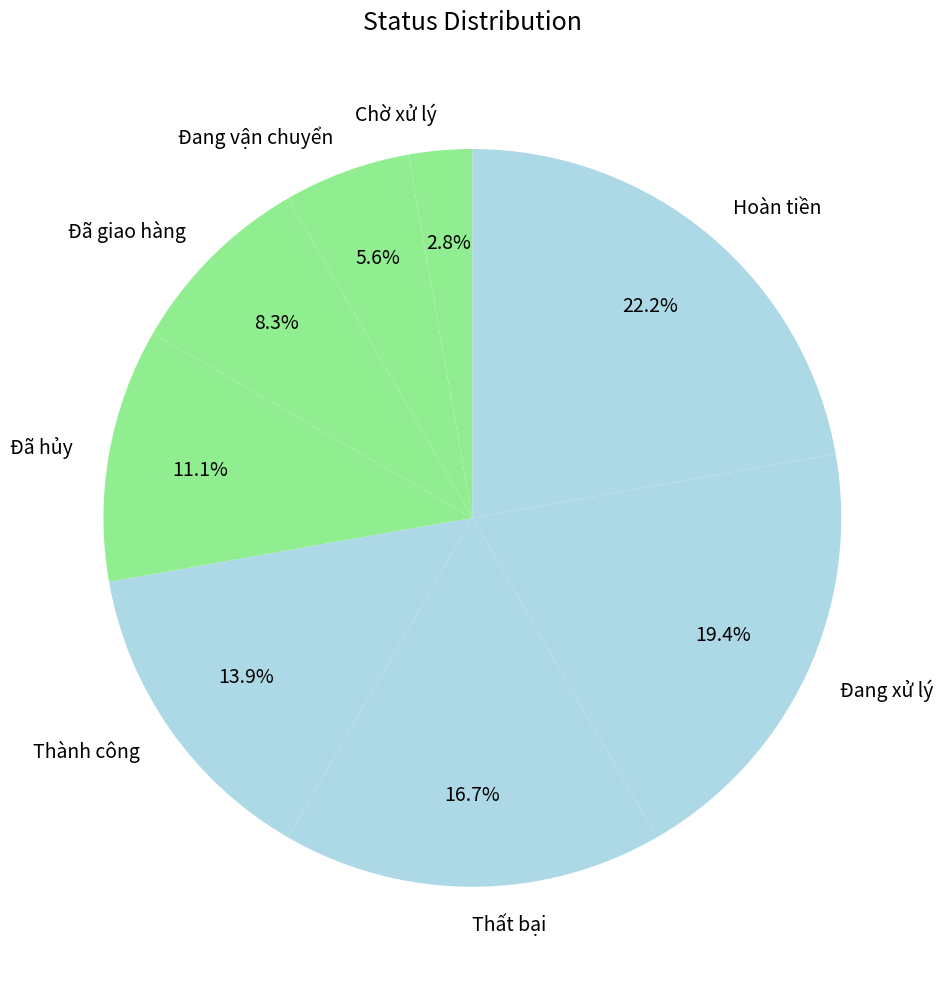

To the nearest percent, what is the combined percentage of Thành công and Chờ xử lý?

17%